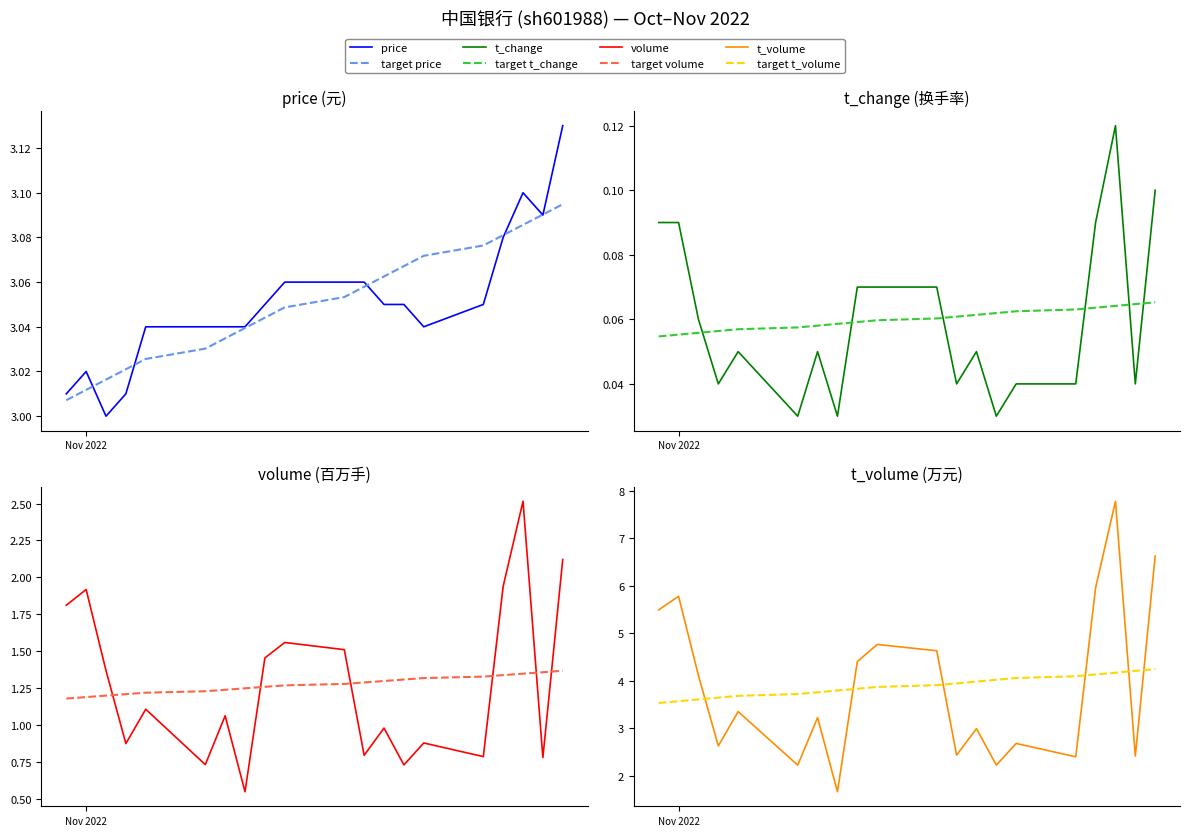

True or false: volume_scaled and price intersect in this chart.

False